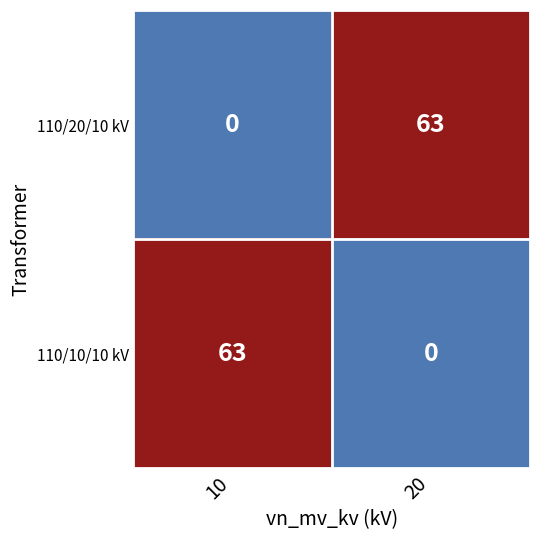

What is the average value of the 110/20/10 kV series?

32